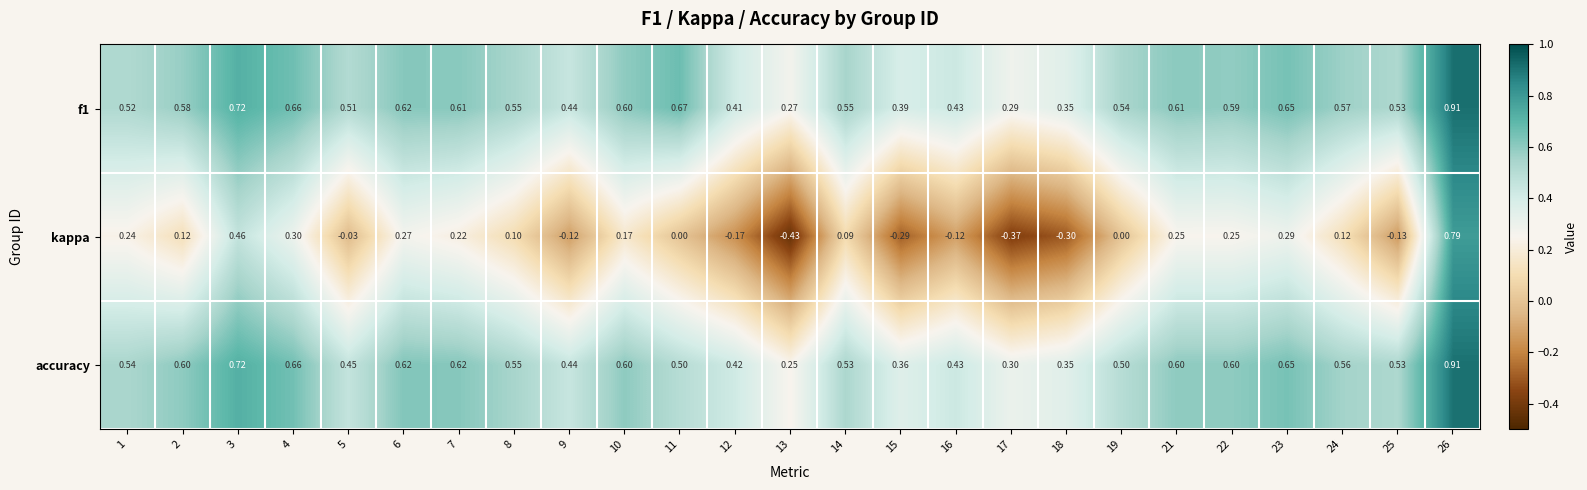

Which series has the widest spread of values?

kappa